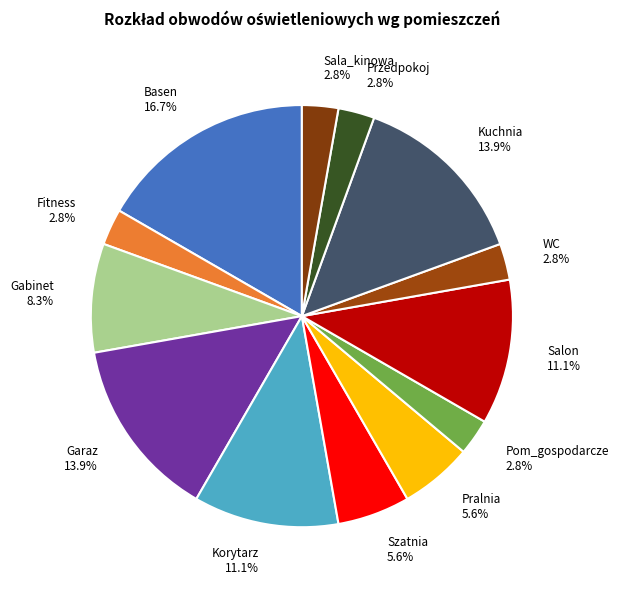

To the nearest percent, what is the difference between the Gabinet and Basen slice percentages?

8%